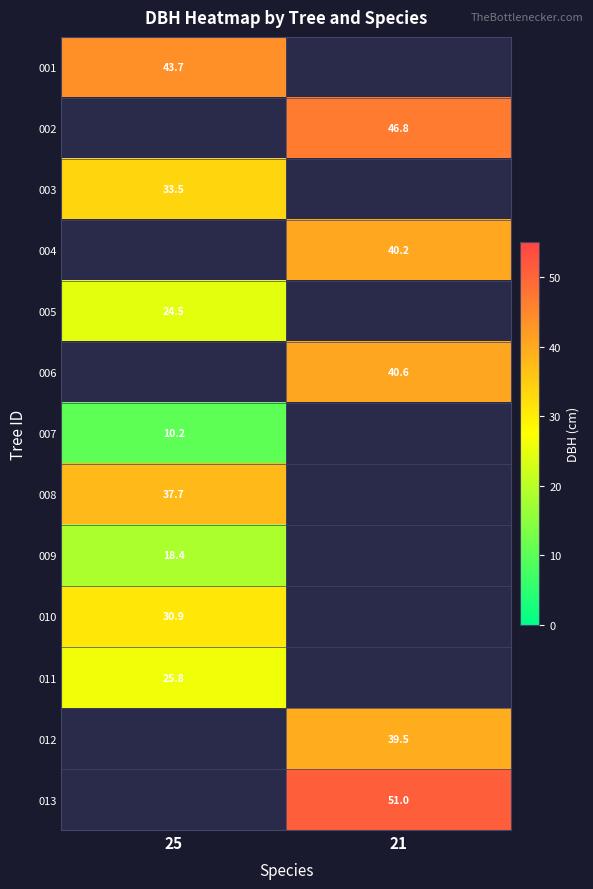

What is the minimum value shown in the chart?

10.2